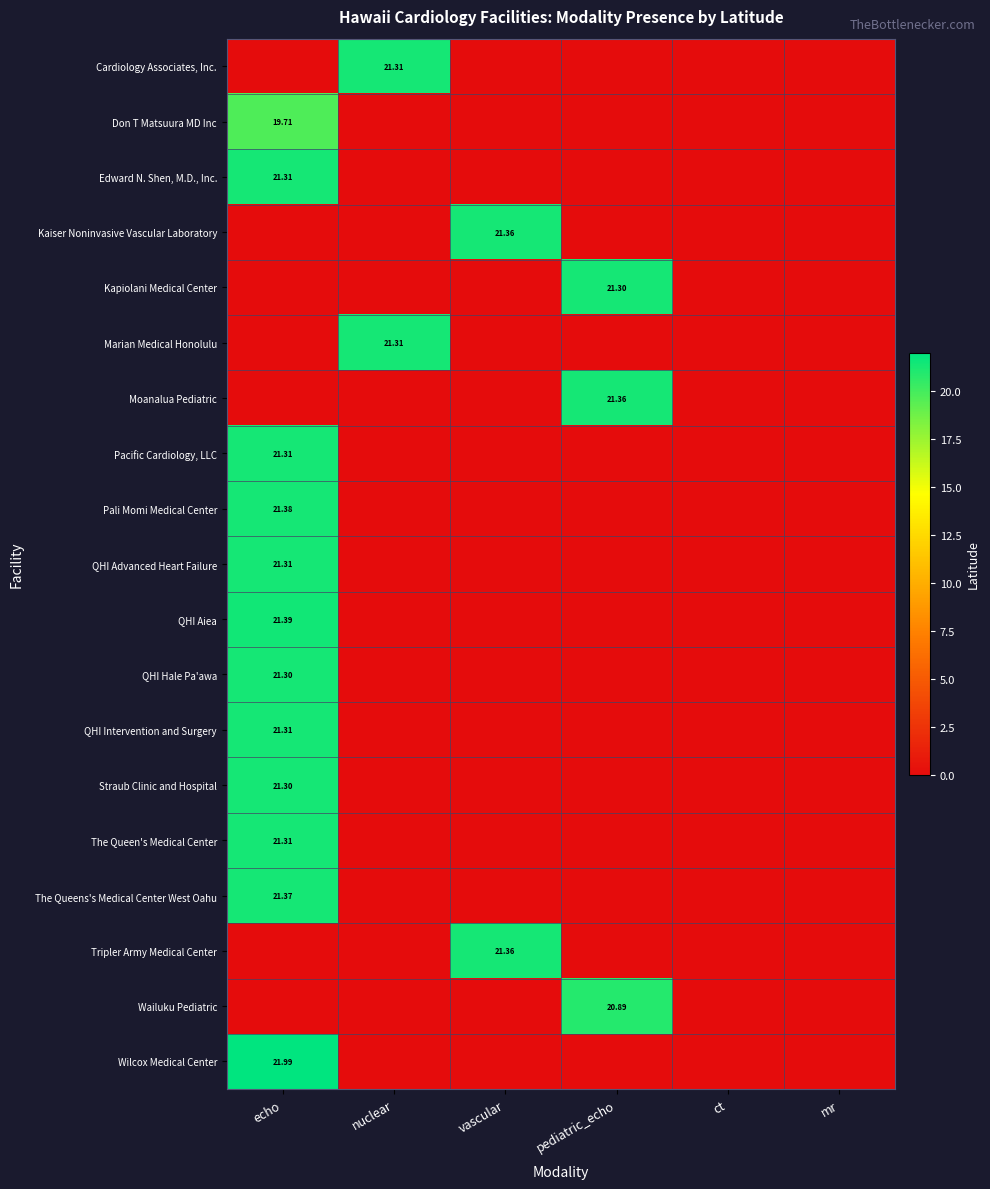

True or false: The Queen's Medical Center has a value of 9.3 at mr.

False